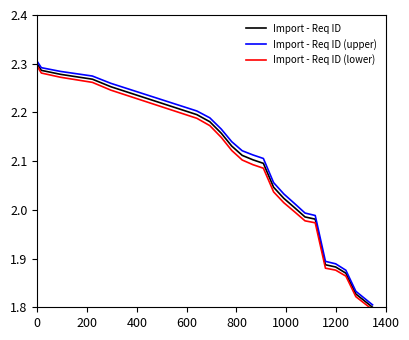

Rank the series by their maximum value, from lowest to highest.

Import - Req ID (lower), Import - Req ID, Import - Req ID (upper)